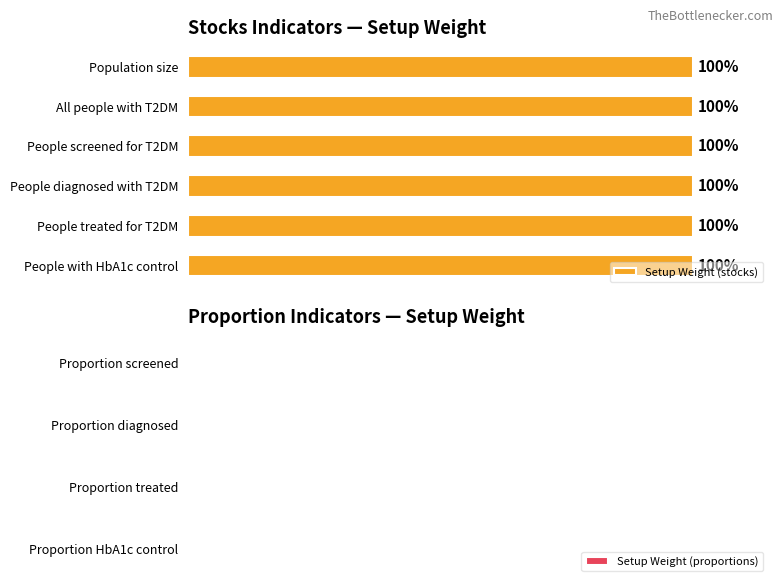

What is the maximum value shown in the chart?

1